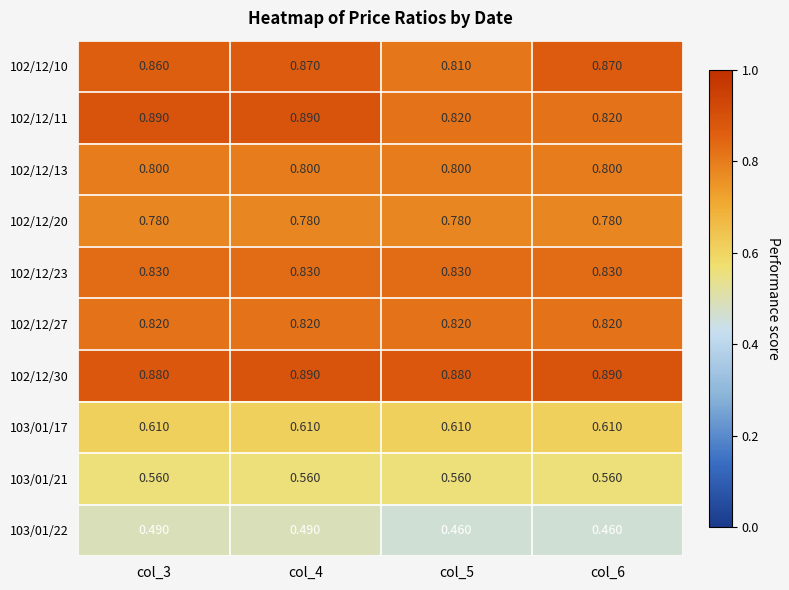

What is the total value across all series at col_3?

7.5